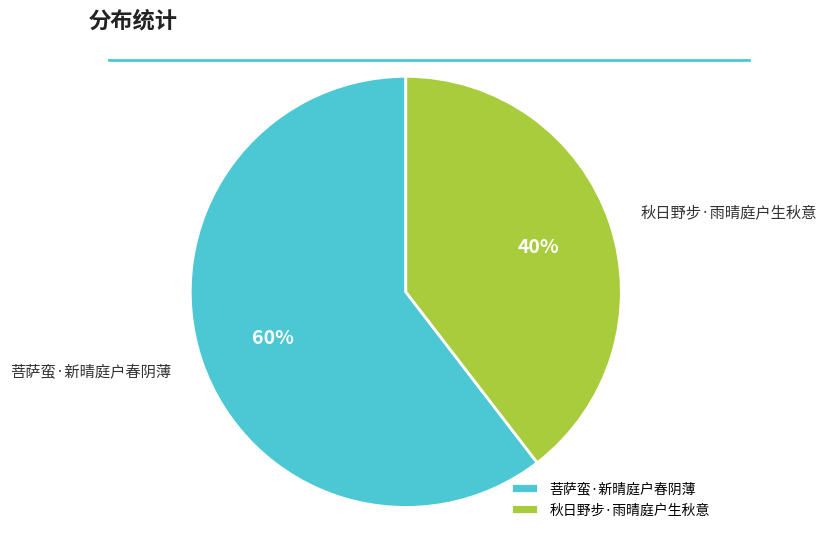

Is it true that 菩萨蛮·新晴庭户春阴薄 is 54% of the pie?

False